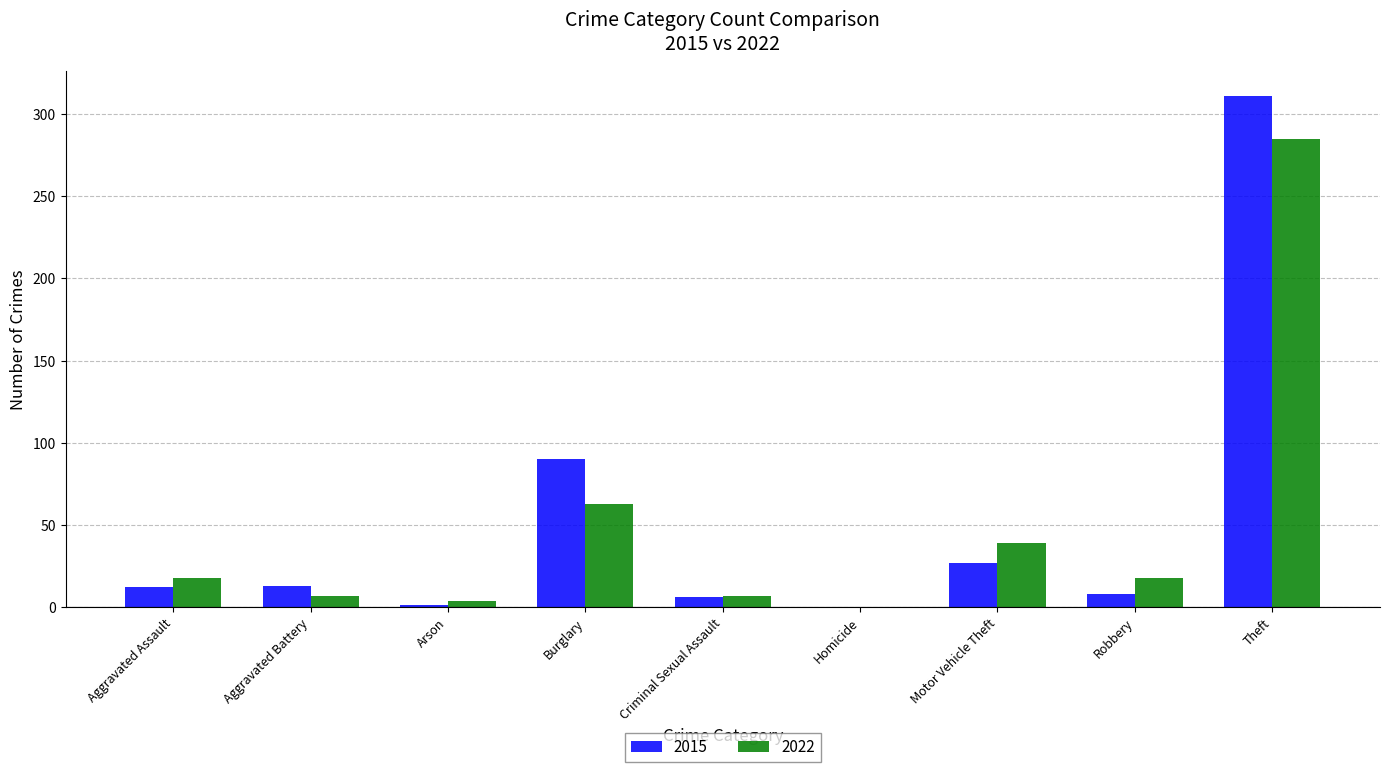

At which category is the sum across all series the highest?

Theft